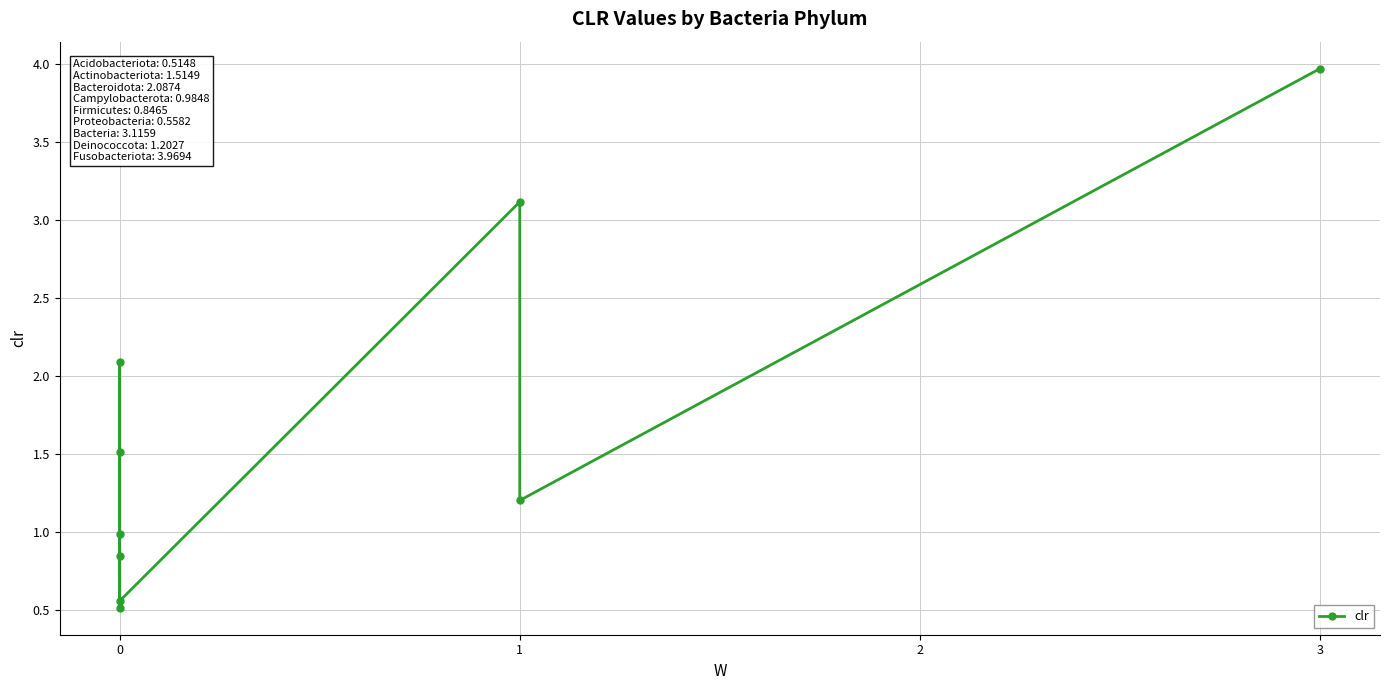

The chart shows a value of 0.3 at 0. True or false?

False